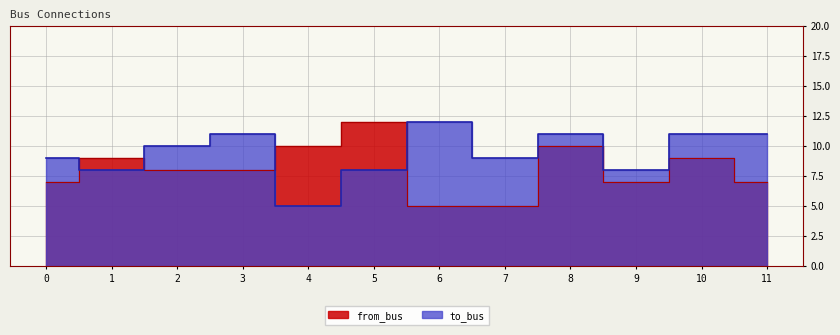

At which category does the chart reach its minimum across all series?

6